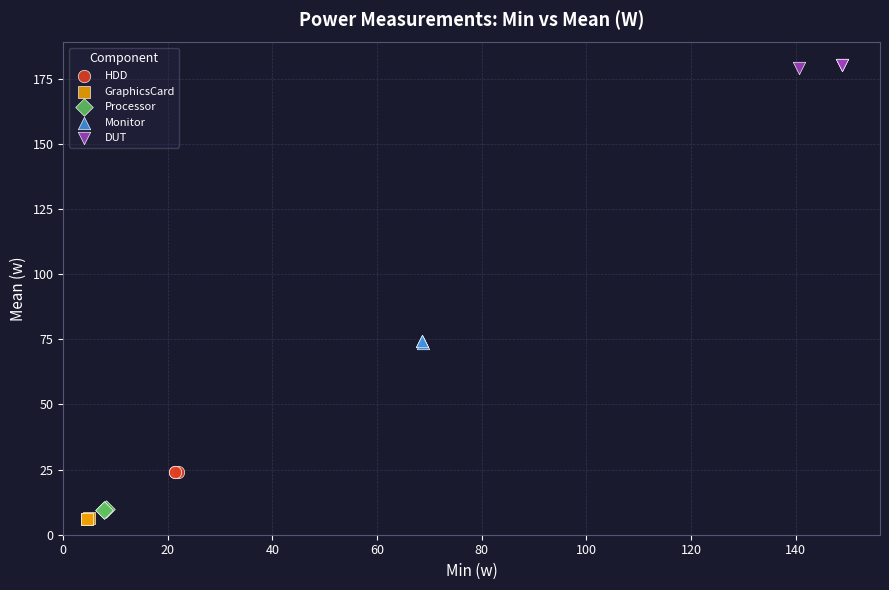

Which series reaches the maximum Y coordinate?

DUT